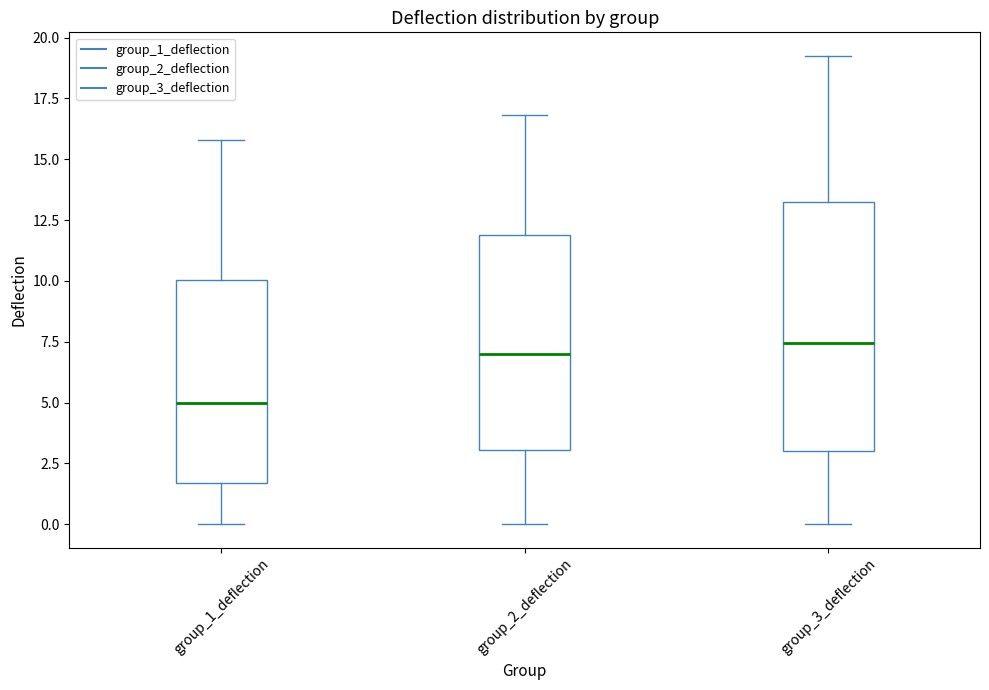

Reading left to right, transcribe this box plot: for each box, give where its median line is, the range the box spans, and where its two whiskers end, as read against the y-axis. The values are not printed on the chart, so give them approximately, as read against the axis.

group_1_deflection: median 5.0, box 1.5 to 10.0, whiskers 0.0 to 16.0
group_2_deflection: median 7.0, box 3.0 to 12.0, whiskers 0.0 to 17.0
group_3_deflection: median 7.5, box 3.0 to 13.5, whiskers 0.0 to 19.5